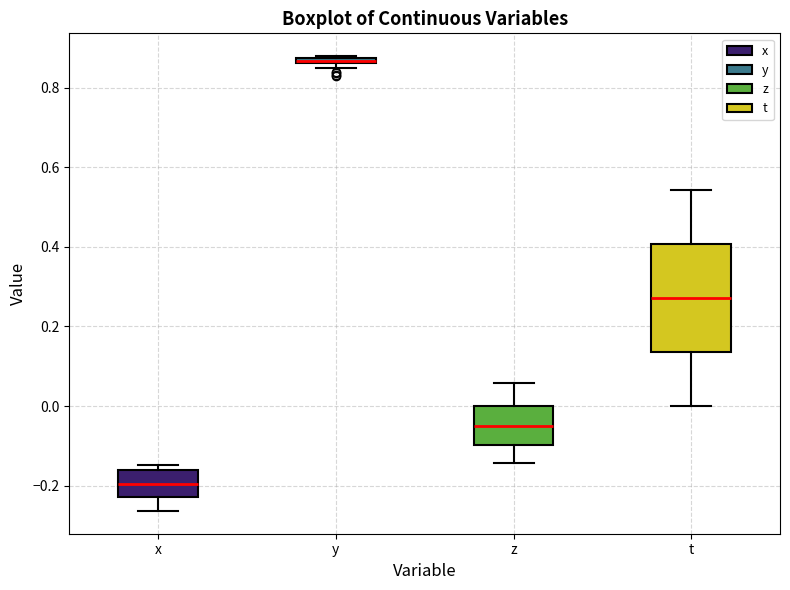

Where does the upper whisker of the box for t end on the y-axis? The values are not printed on the chart, so give them approximately, as read against the axis.

0.54